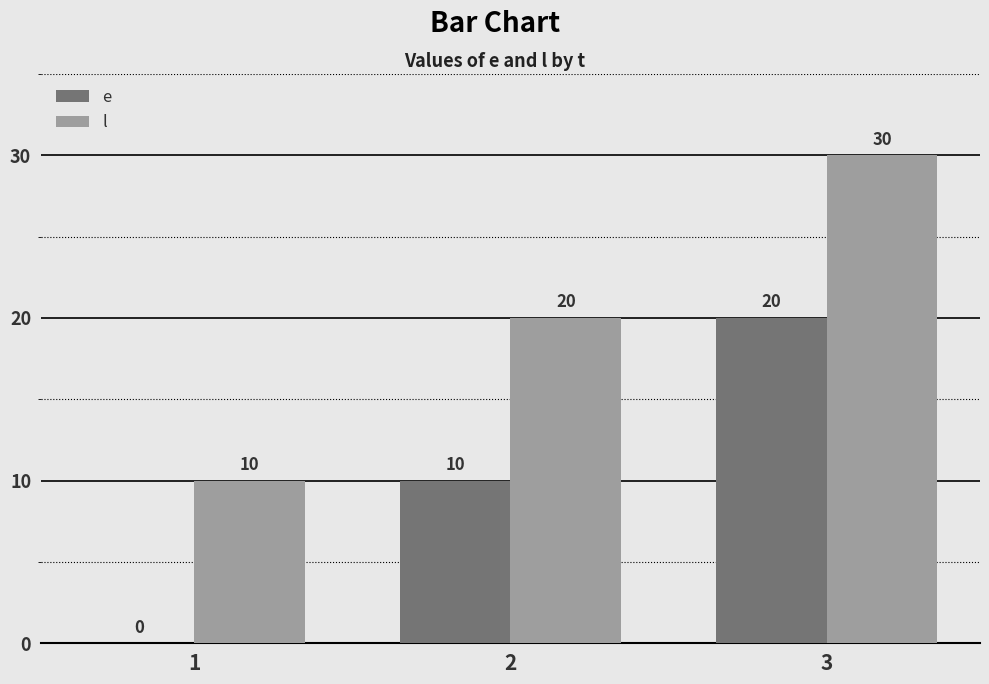

Is it true that l equals 20 at 2?

True